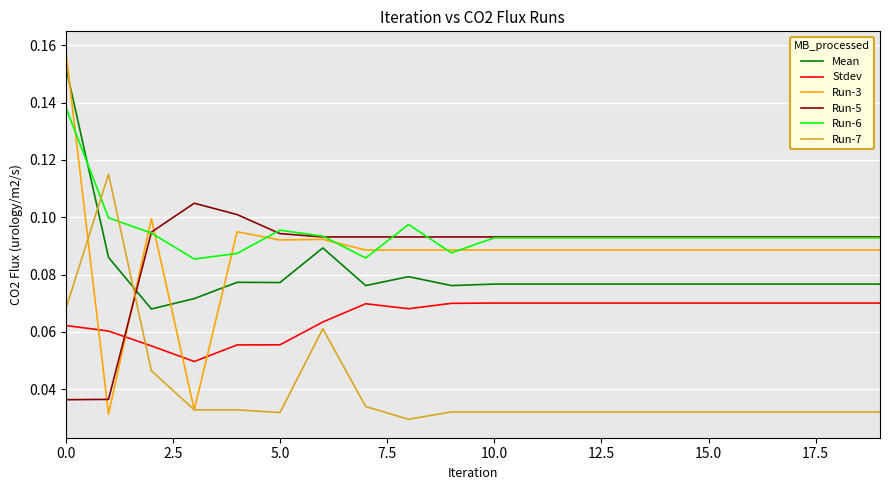

Rank the series by their maximum value, from lowest to highest.

Stdev, Run-5, Run-7, Run-6, Mean, Run-3